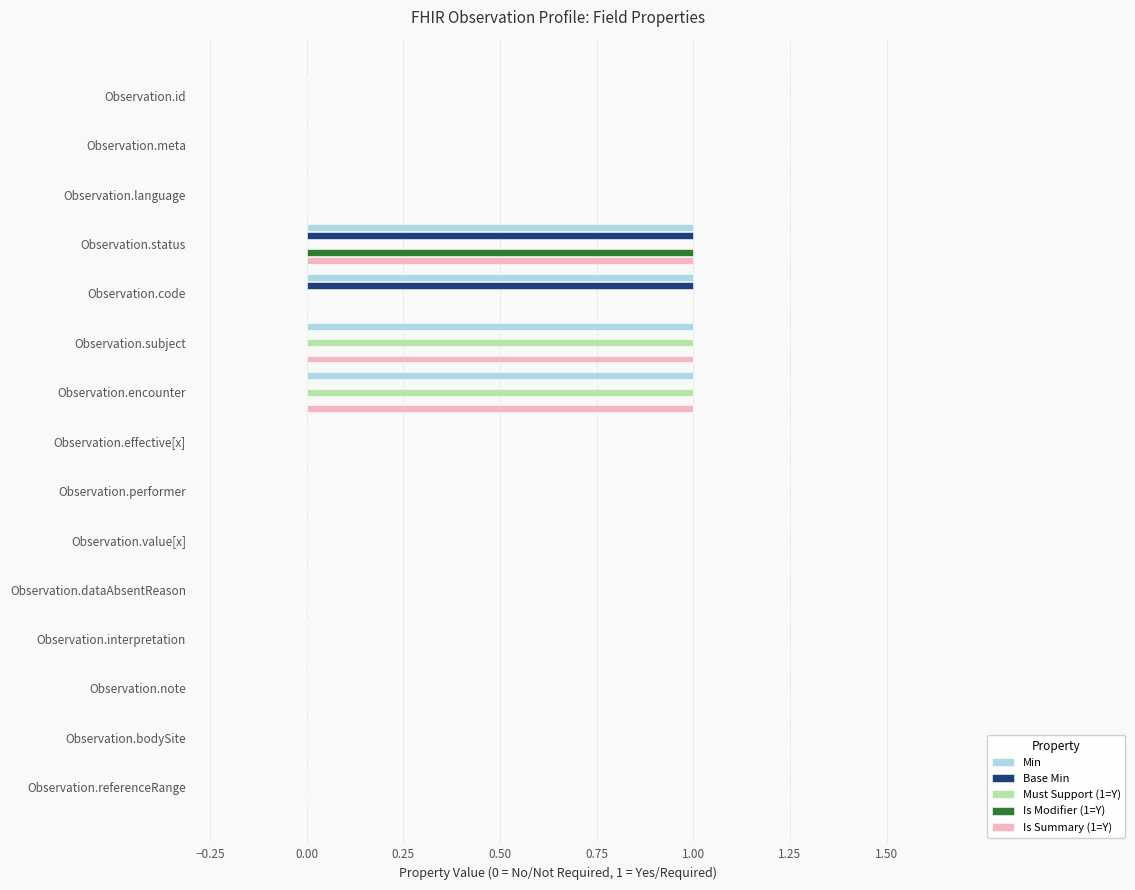

The value of Base Min at Observation.performer is 0. True or false?

True